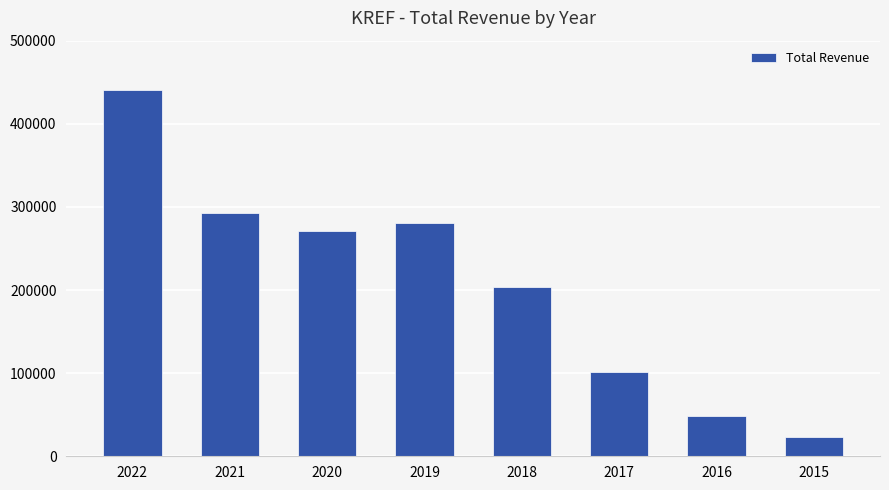

Between 2020 and 2021, which is larger?

2021